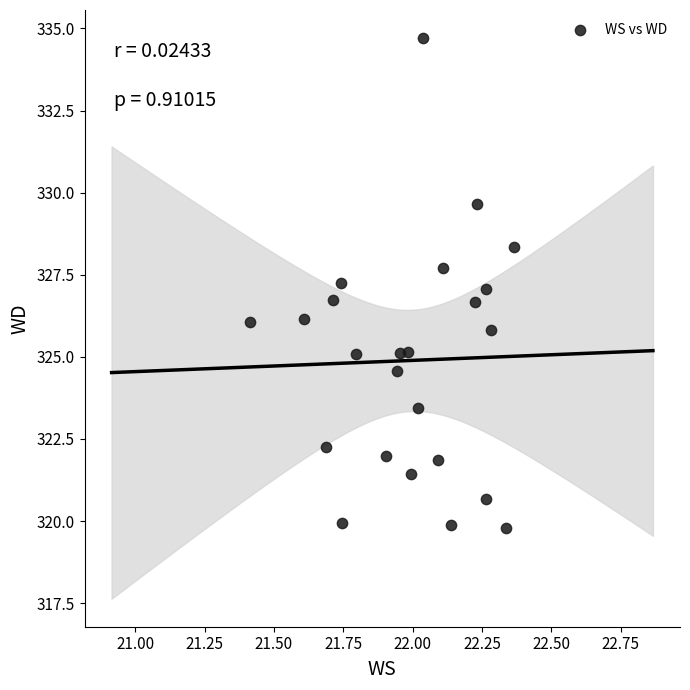

What is the range of Y values (max minus min)?

14.9